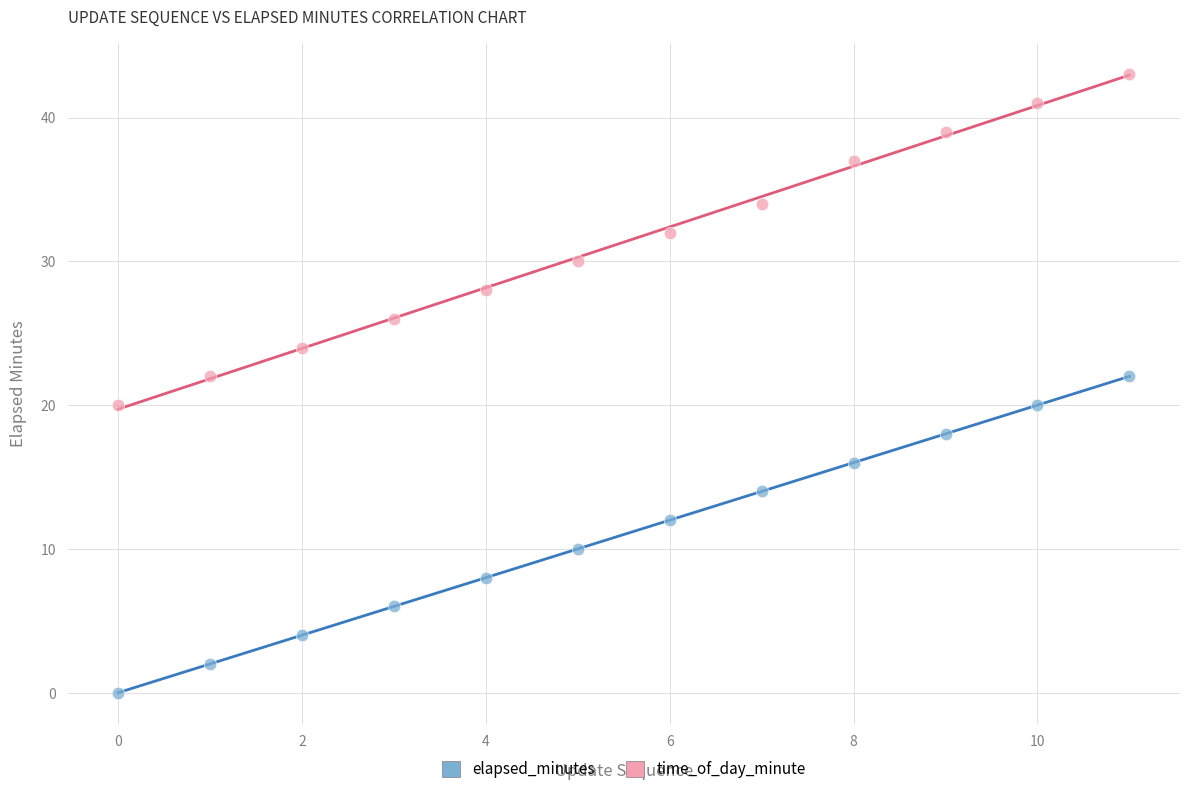

Which series reaches the maximum Y coordinate?

time_of_day_minute